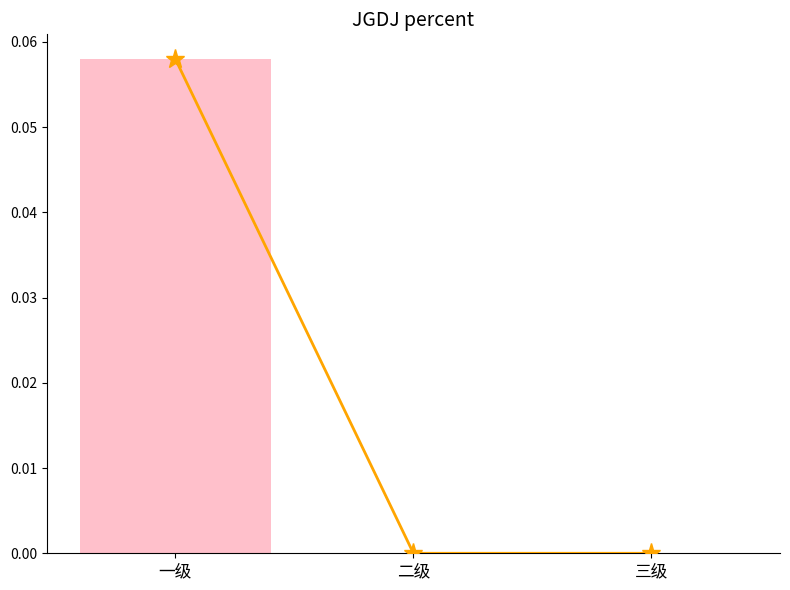

Is the value of percent at 二级 greater than the value of percent (line) at 二级?

No